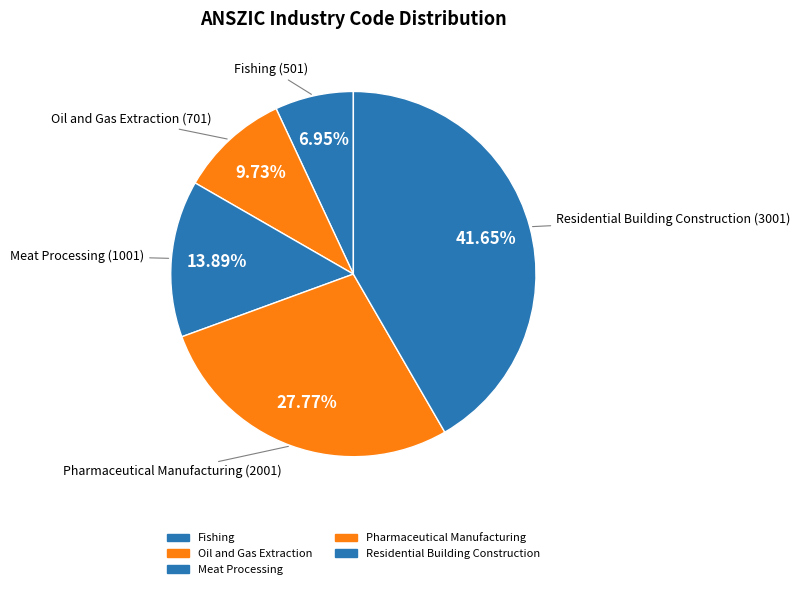

To the nearest percent, what percentage of the pie is Fishing?

7%